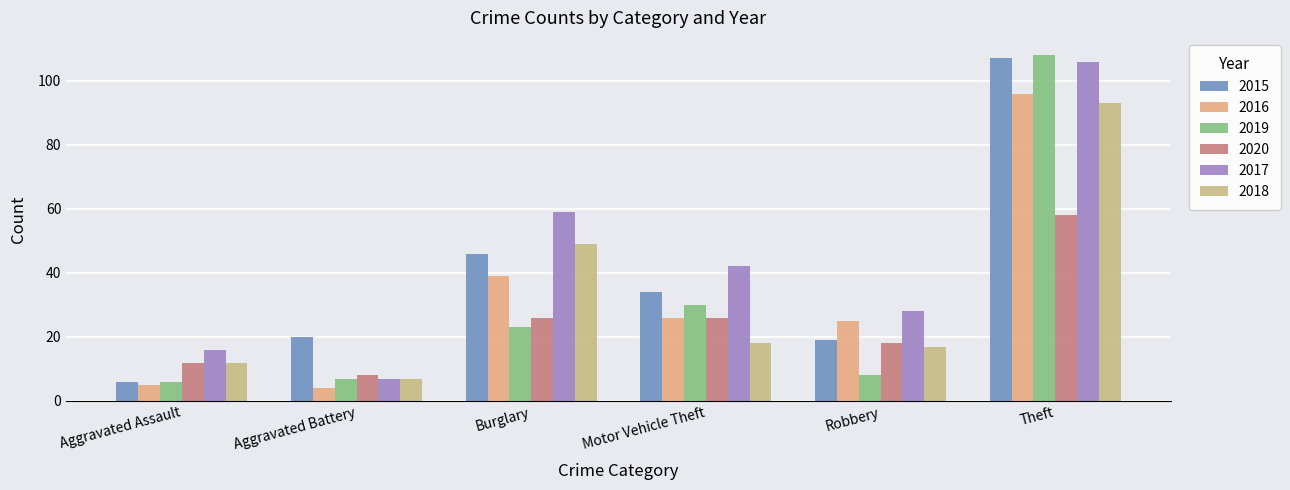

What position from the left is Burglary?

3